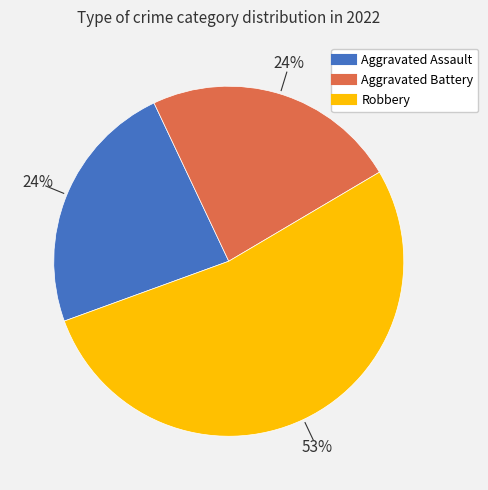

Is there a majority slice in this chart?

Yes